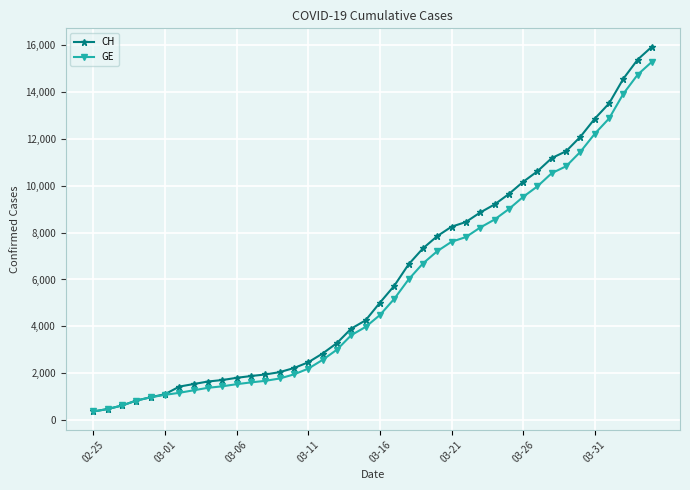

What is the value of the CH point at the 5th from the left?

981